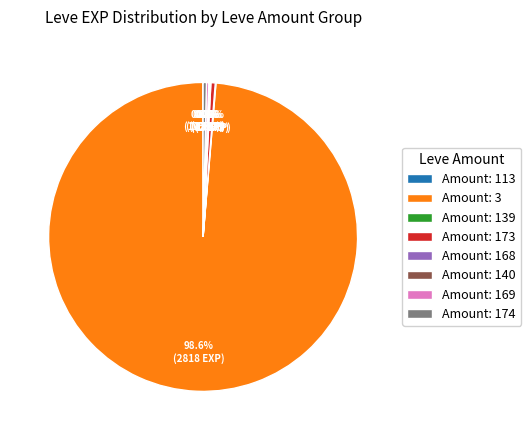

Between Amount: 3 and Amount: 173, which is larger?

Amount: 3